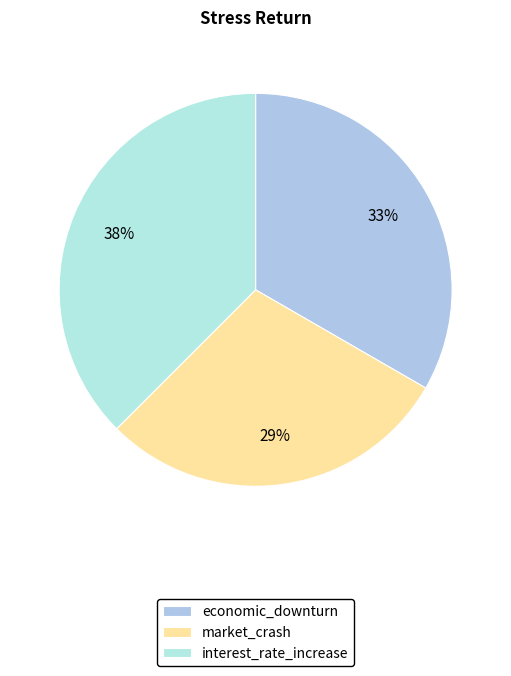

What is the smallest slice in the pie chart?

market_crash